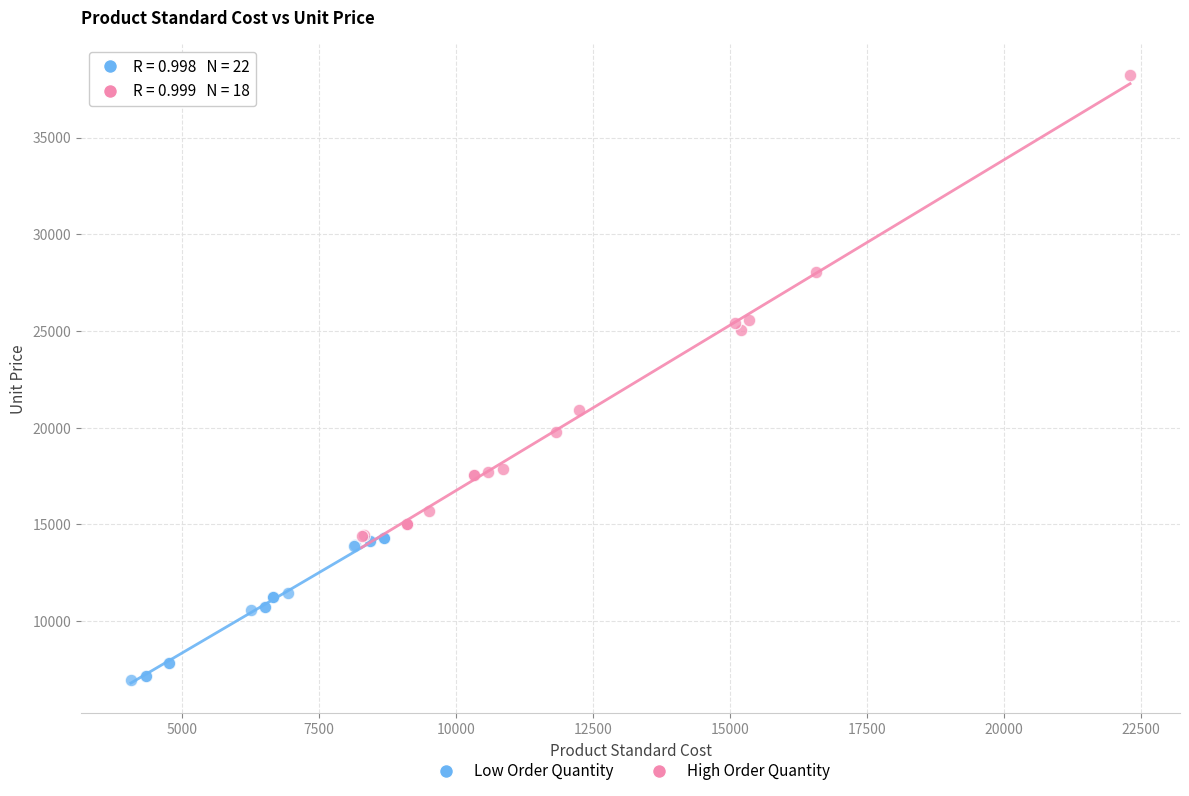

Which series reaches the minimum Y coordinate?

Low Order Quantity